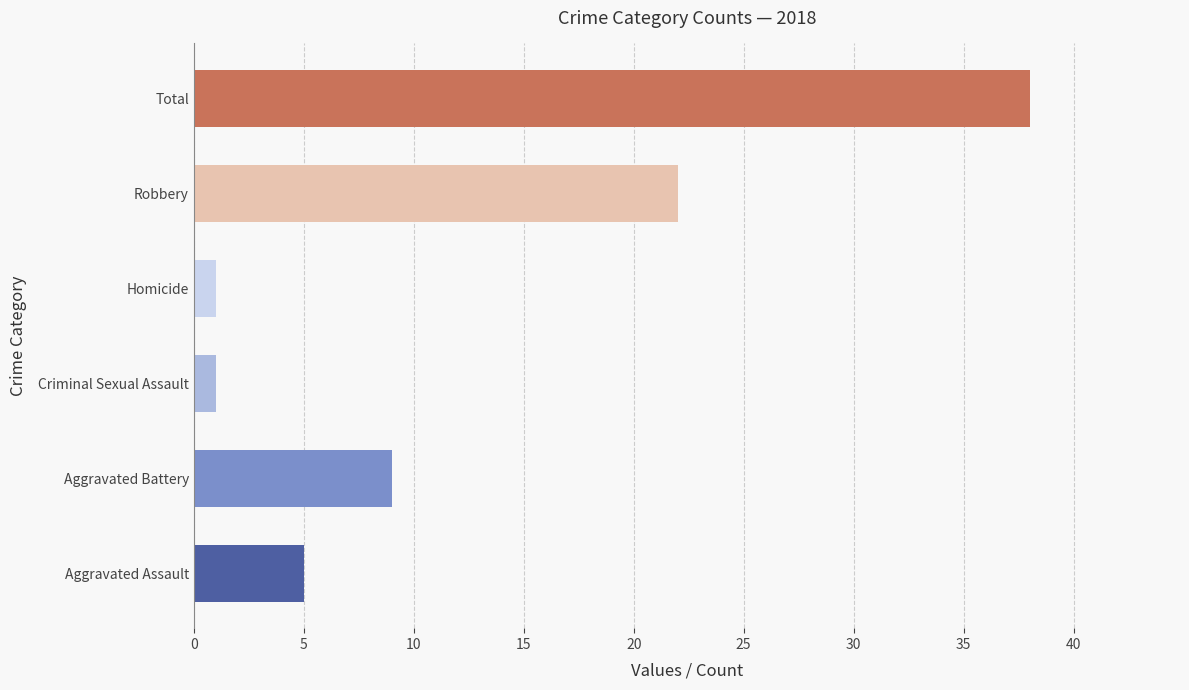

Which label corresponds to the largest value in the chart?

Total